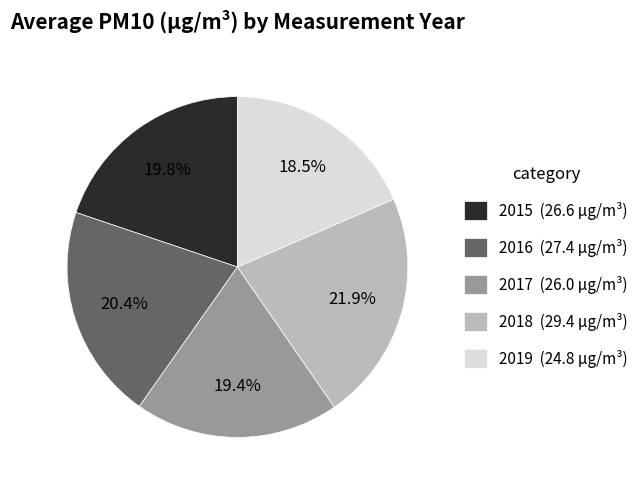

Approximately how many times larger is the value at 2016 (27.4 μg/m³) compared to 2019 (24.8 μg/m³)?

1.1